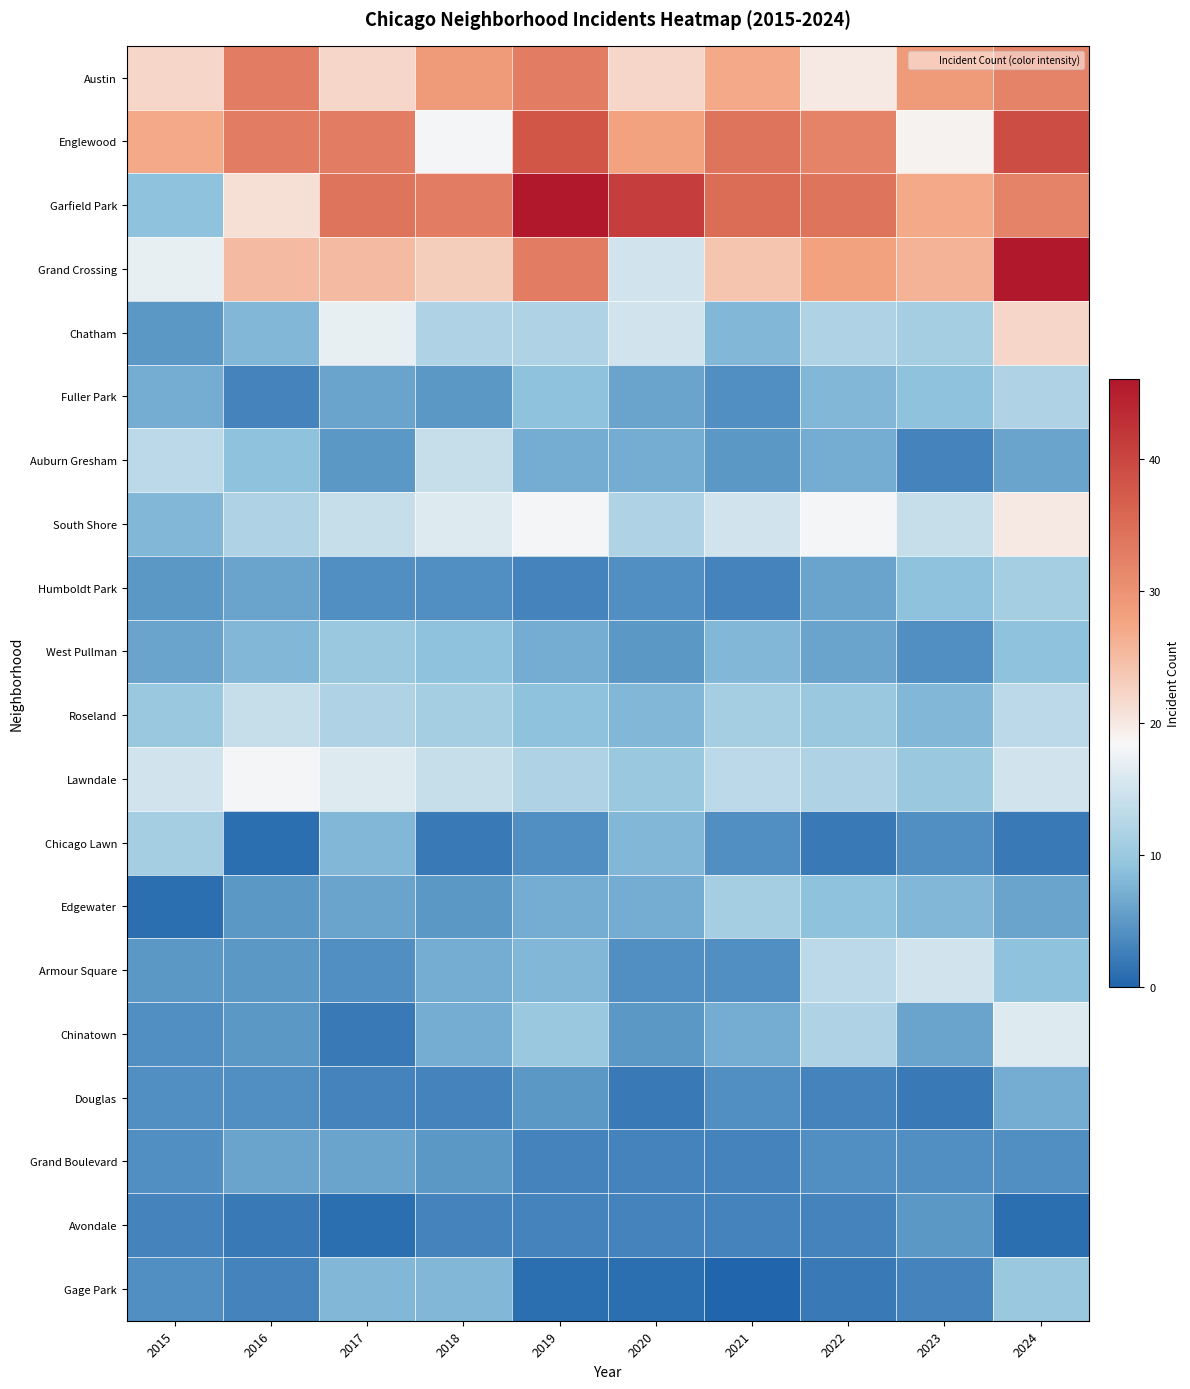

What is the maximum value shown in the chart?

46